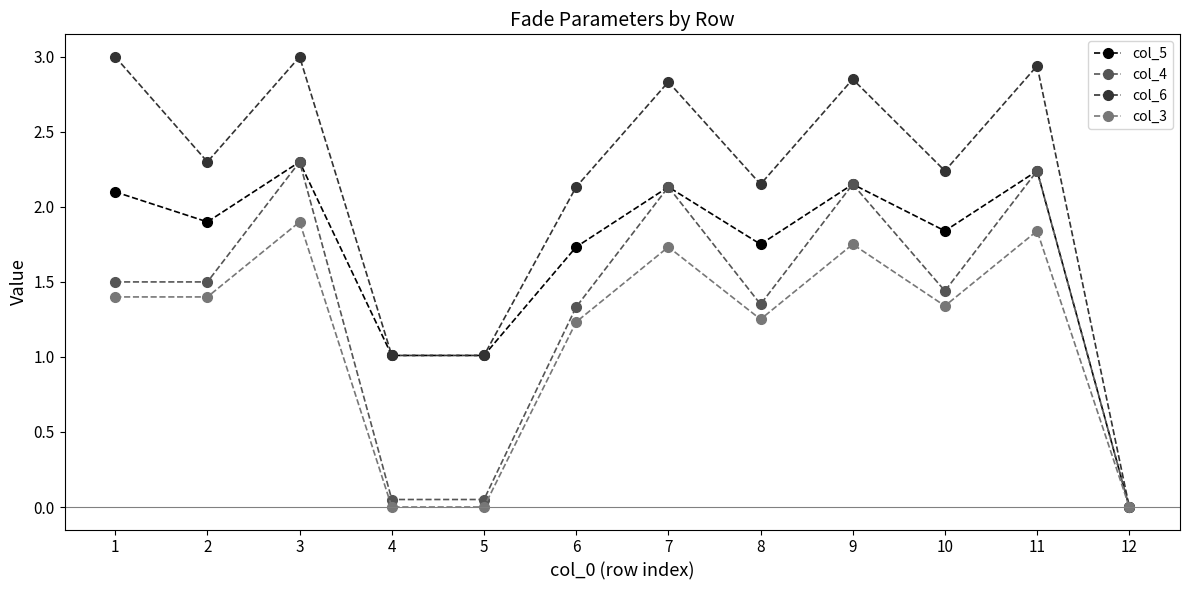

At 1, list the series in order from smallest to largest.

col_3, col_4, col_5, col_6